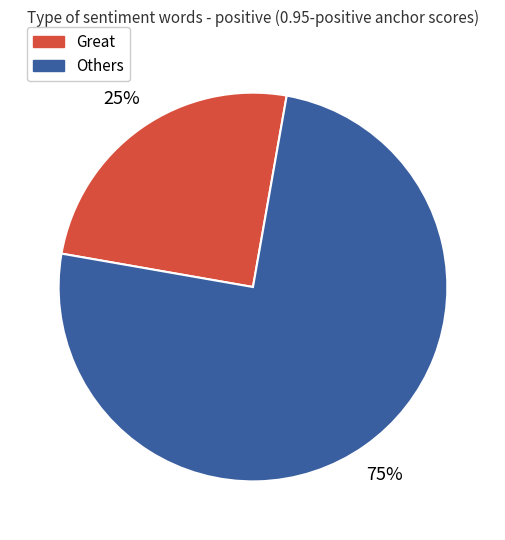

True or false: Others accounts for 75% of the total.

True